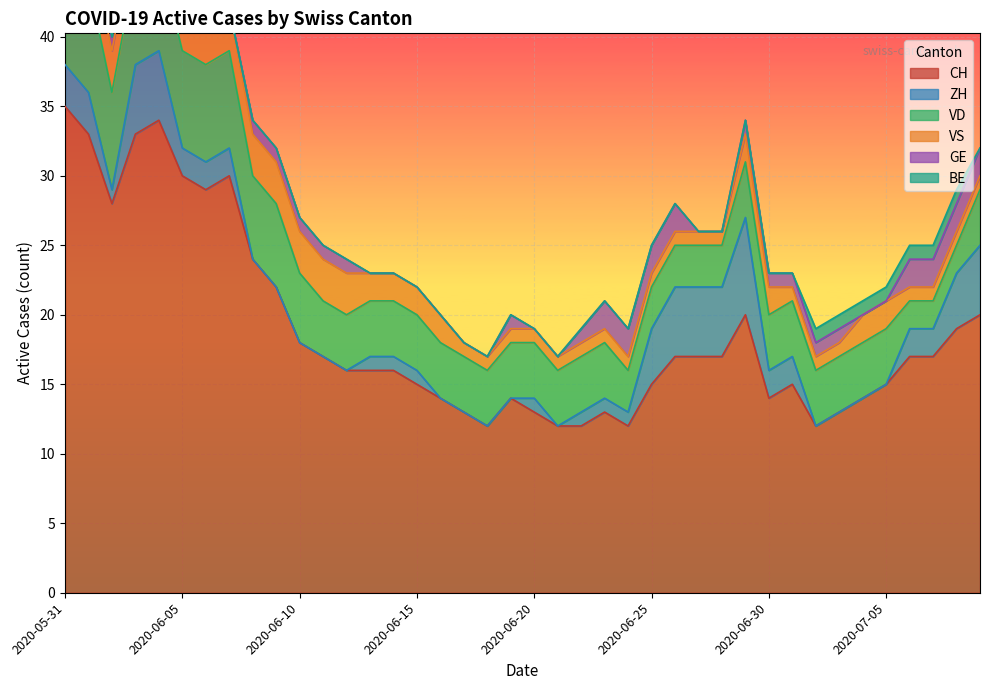

True or false: CH has a value of 33 at 2020-06-03.

True